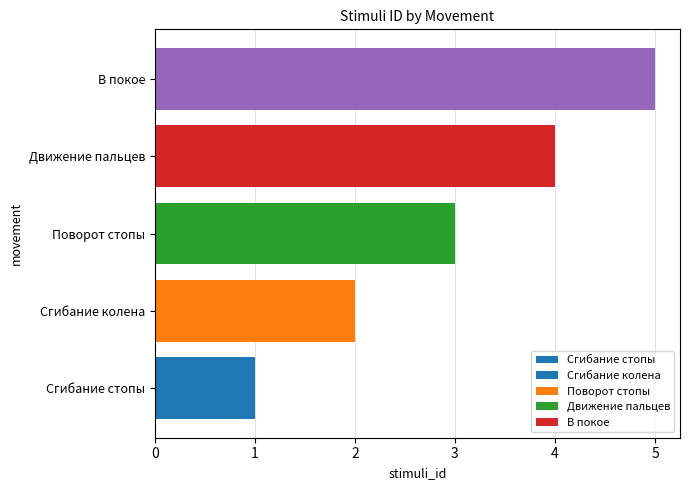

Count the values in the range 2 to 4.

3